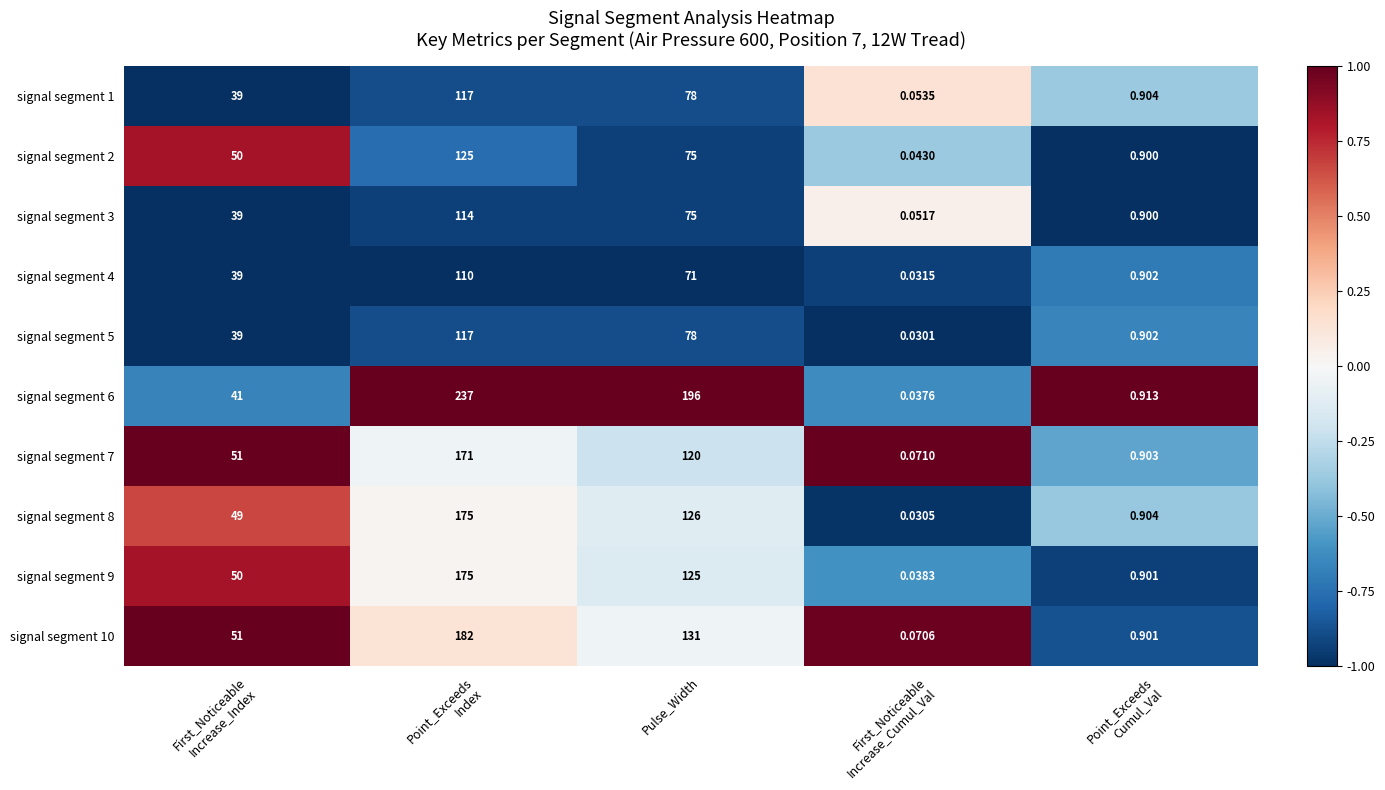

How many distinct data groups are displayed?

10